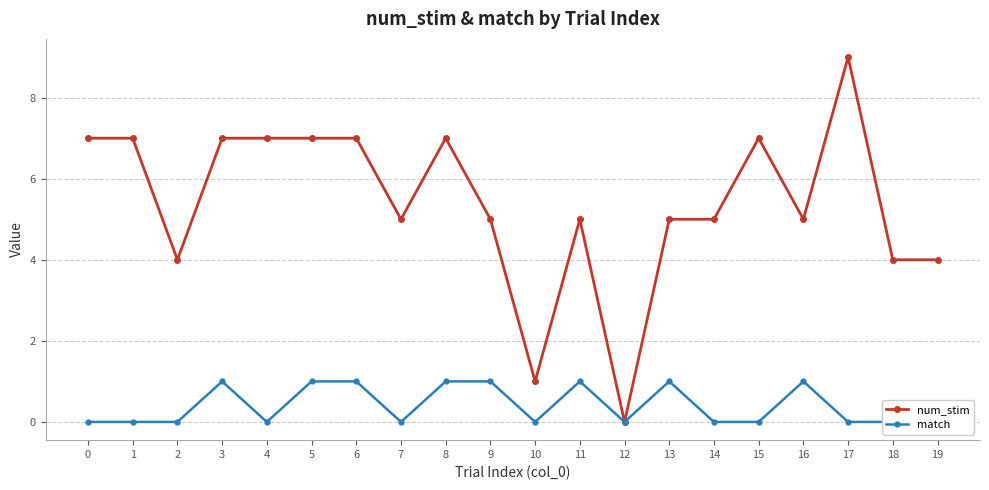

Between 13 and 16, which series saw the biggest shift?

num_stim